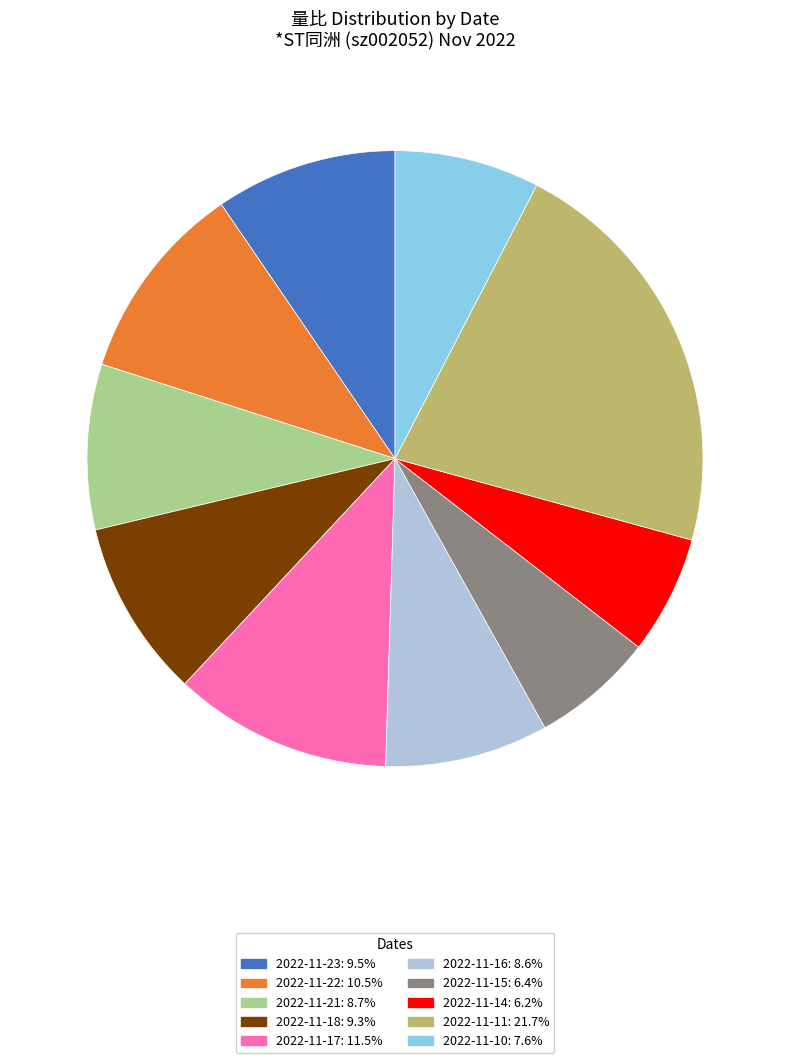

How many slices are in this pie chart?

10